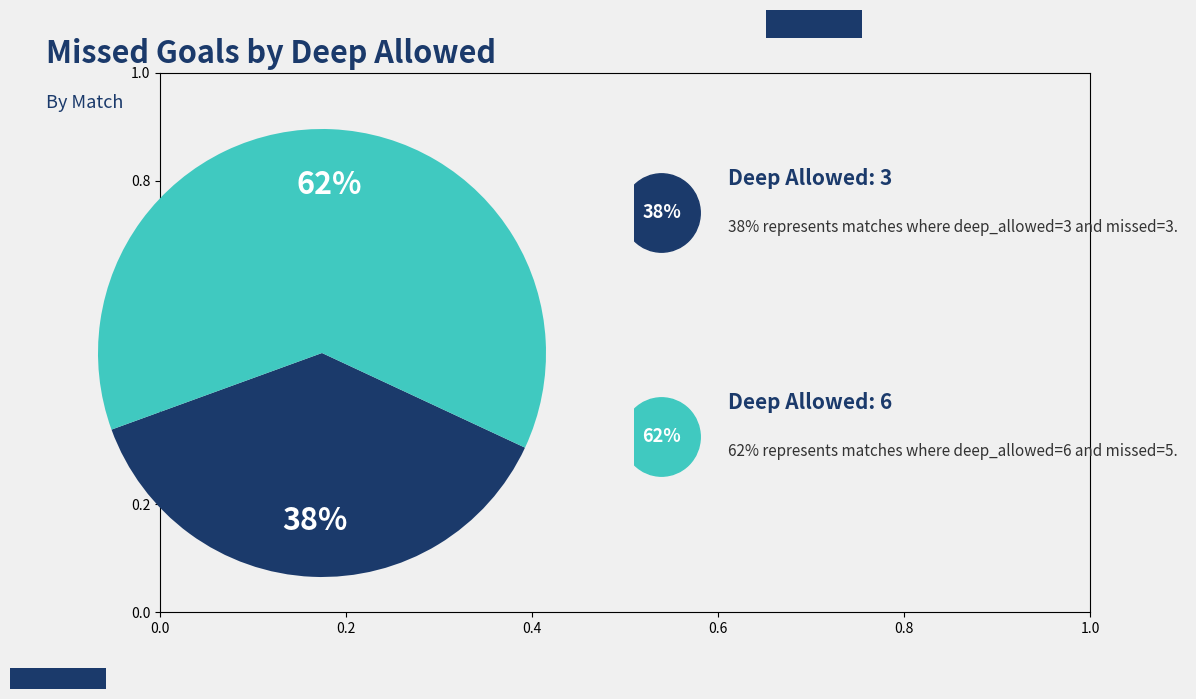

Count the number of slices in the pie.

2